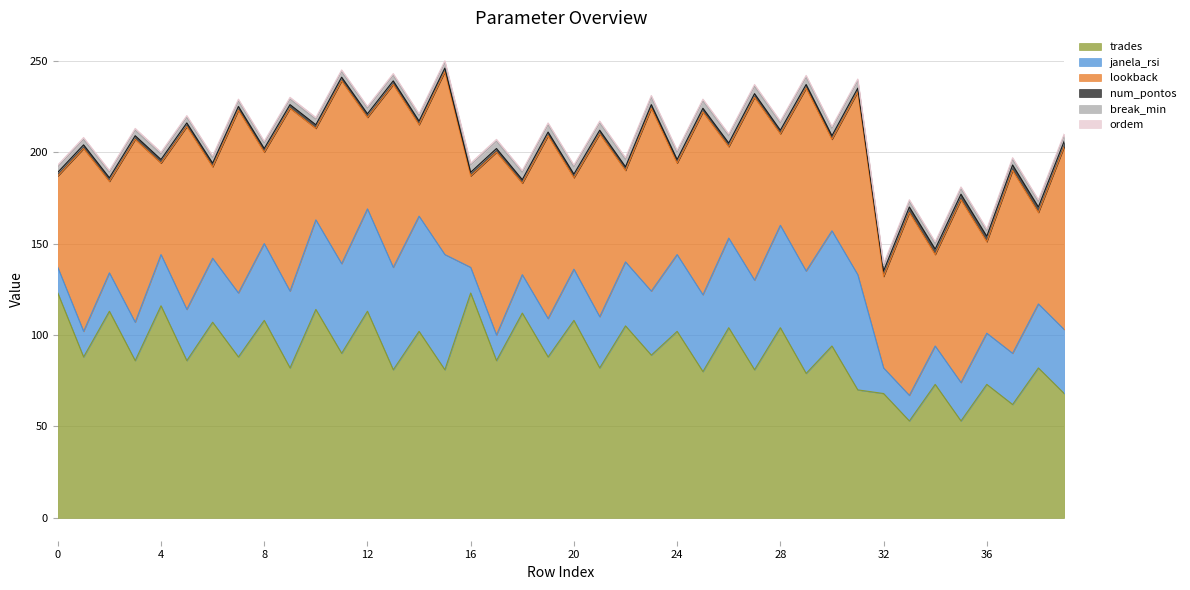

Between 27 and 9, which is larger?

9